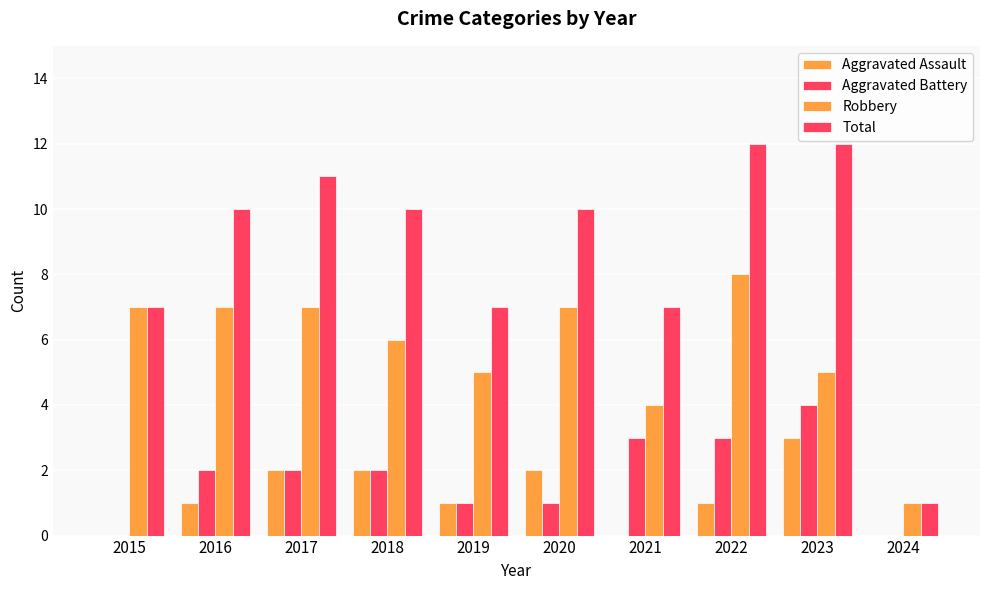

At 2017, list the series in order from smallest to largest.

Aggravated Assault, Aggravated Battery, Robbery, Total